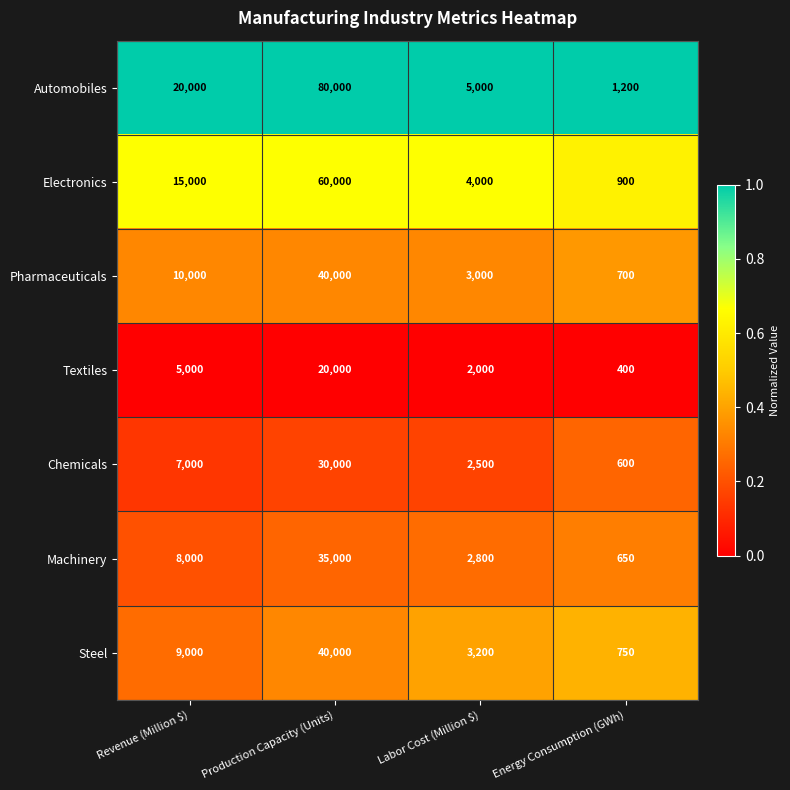

Which series has the widest spread of values?

Automobiles